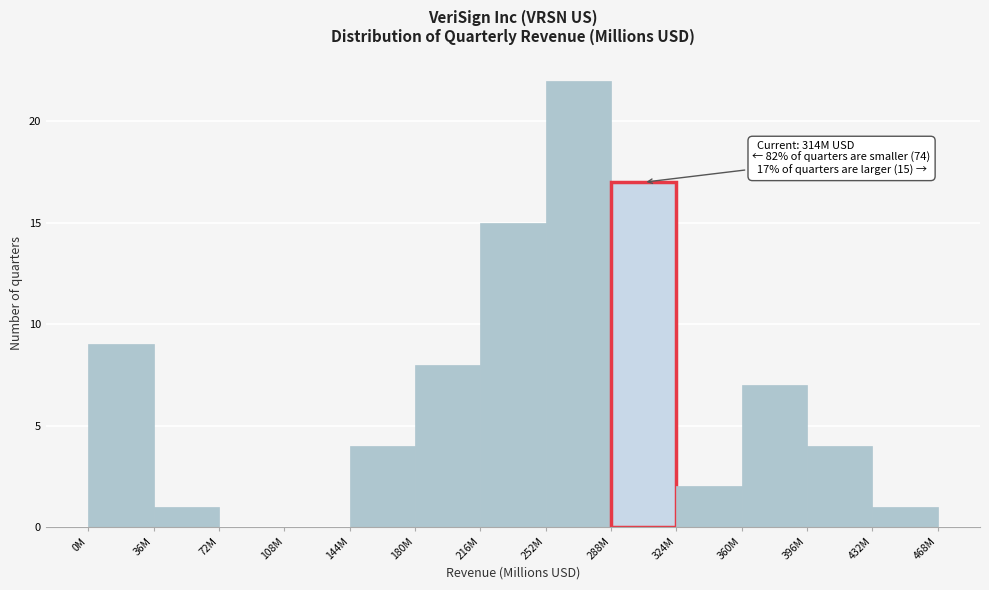

Reading left to right, list all the values displayed in this chart.

0M=9	36M=1	72M=0	108M=0	144M=4	180M=8	216M=15	252M=22	288M=17	324M=2	360M=7	396M=4	432M=1